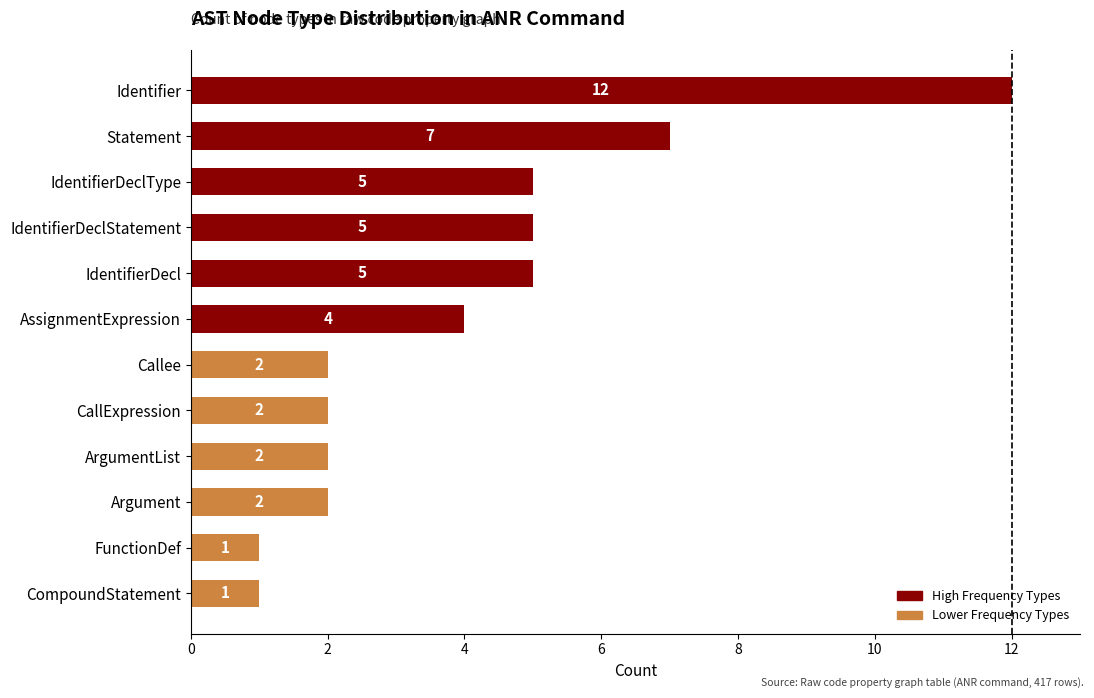

Approximately how many times larger is the value at AssignmentExpression compared to Statement?

0.6